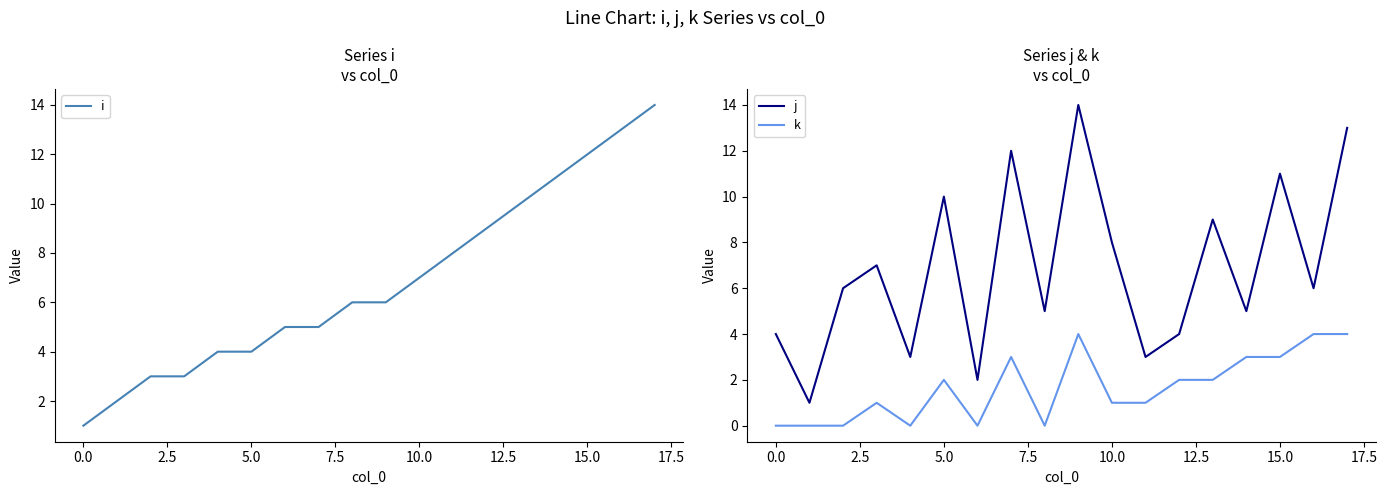

The i series shows 7 at 10.0. True or false?

True